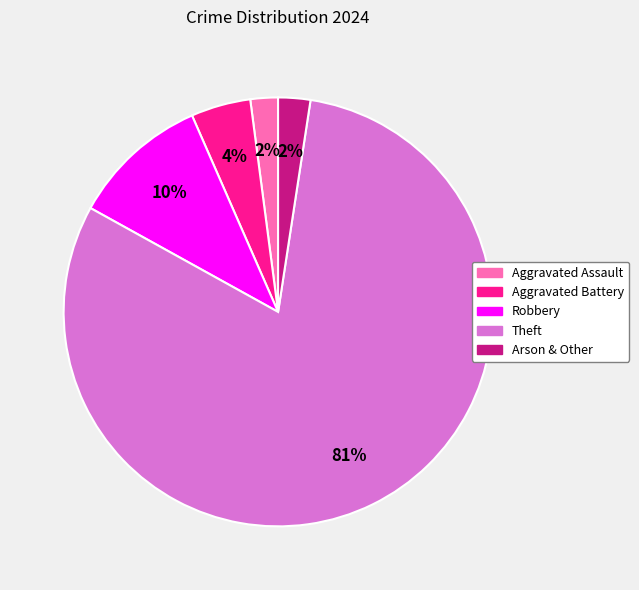

To the nearest percent, what portion does Aggravated Battery represent?

4%